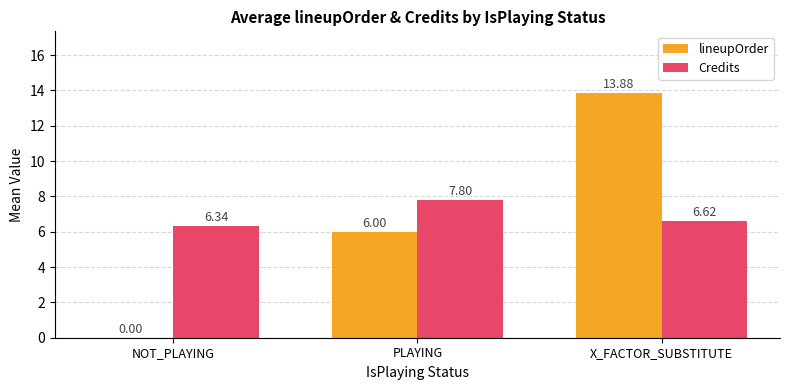

Which series changed the most between NOT_PLAYING and X_FACTOR_SUBSTITUTE?

lineupOrder